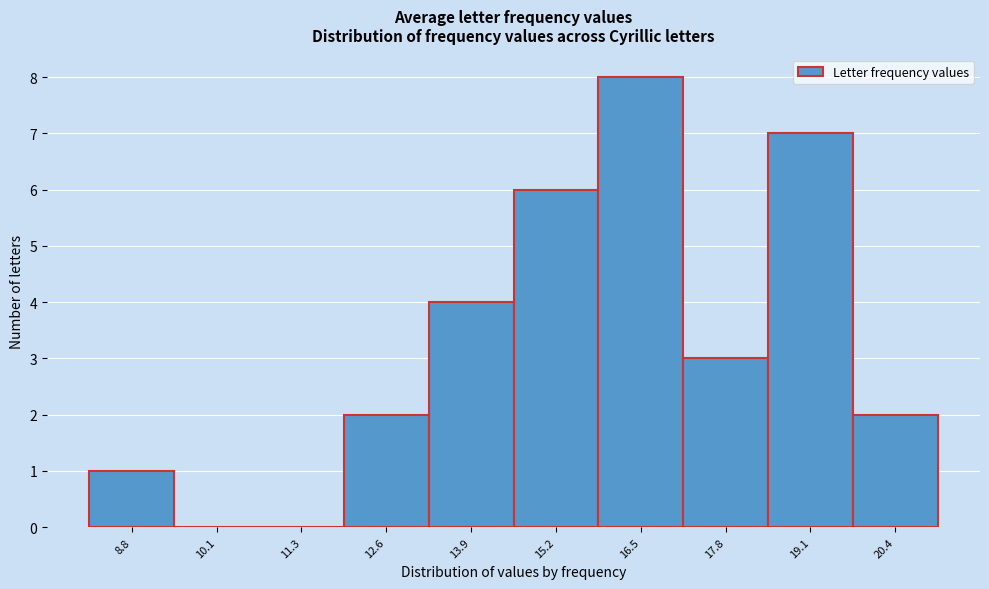

Reading right to left, list all the values displayed in this chart.

20.4=2	19.1=7	17.8=3	16.5=8	15.2=6	13.9=4	12.6=2	11.3=0	10.1=0	8.8=1